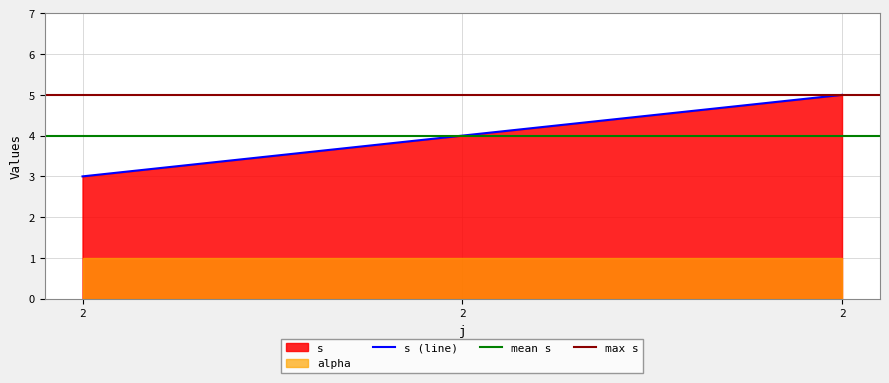

The chart shows a value of 3 at 2. True or false?

True